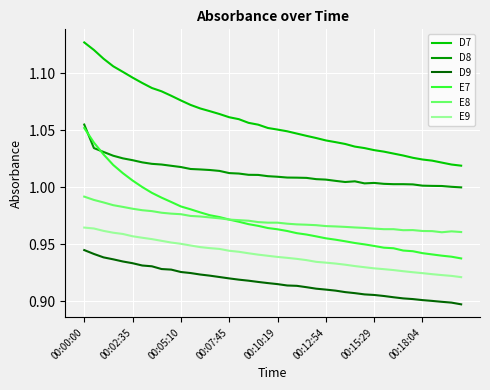

True or false: E8 and D8 intersect in this chart.

False